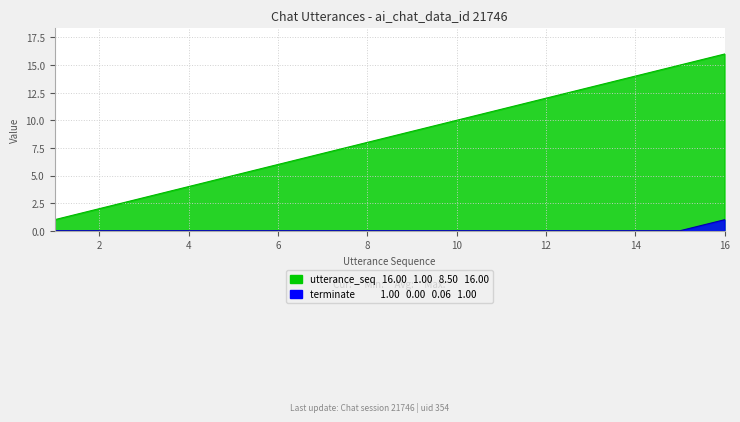

List the labels in order of utterance_seq value, smallest first.

1, 2, 3, 4, 5, 6, 7, 8, 9, 10, 11, 12, 13, 14, 15, 16